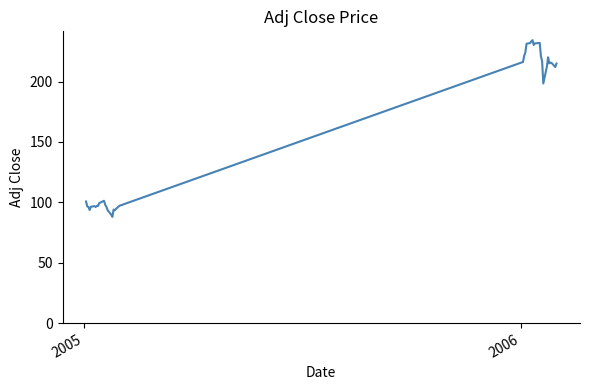

What is the difference between the maximum and minimum values?

146.3